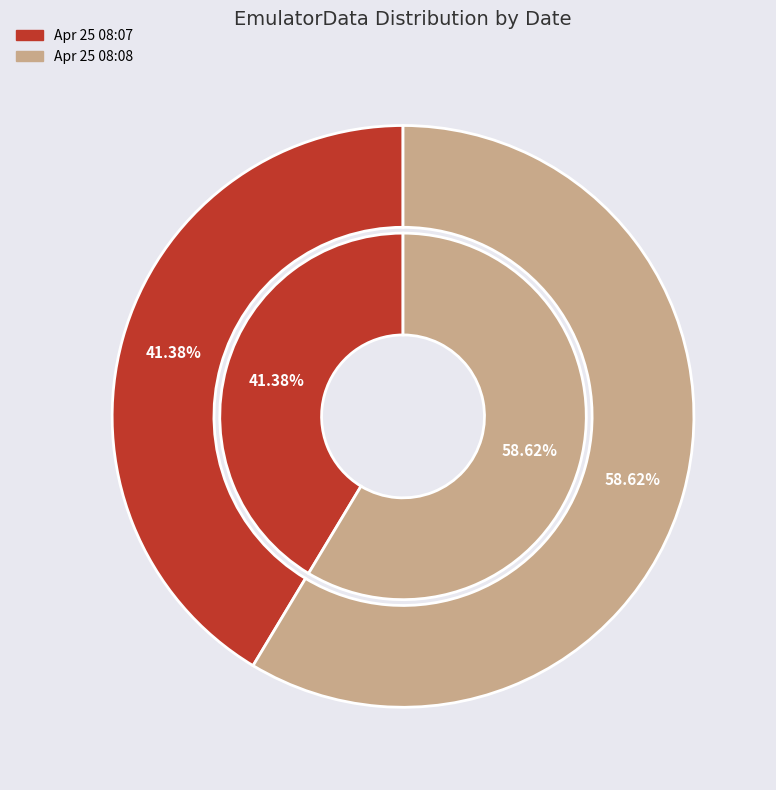

Between Fri Apr 25 08:07:44 IST 2025 and Fri Apr 25 08:08:41 IST 2025, which is larger?

Fri Apr 25 08:08:41 IST 2025